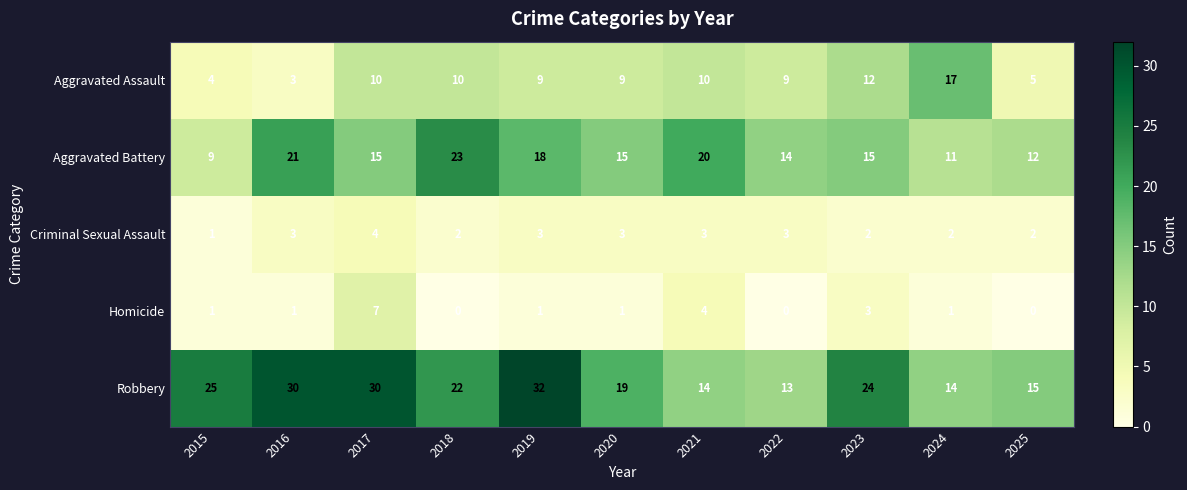

Where does the Aggravated Assault series first go above 9?

2017